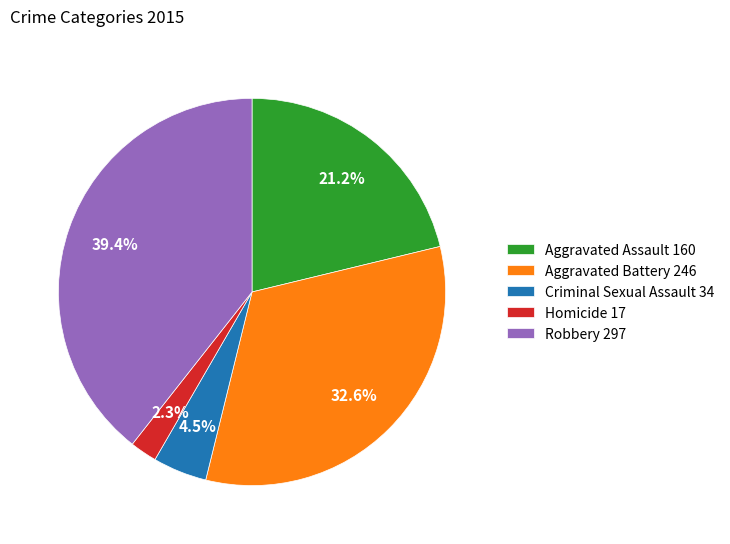

Is there a majority slice in this chart?

No